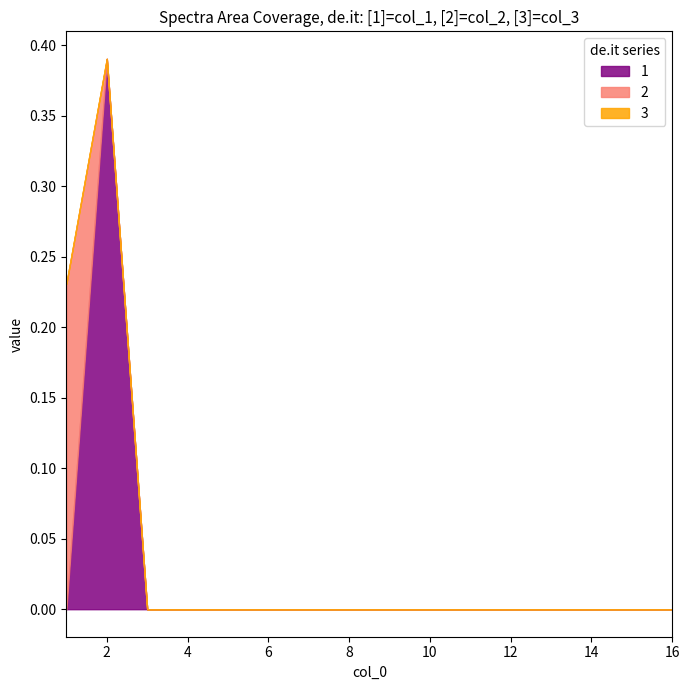

List the series in order of their overall mean, lowest first.

3, 2, 1